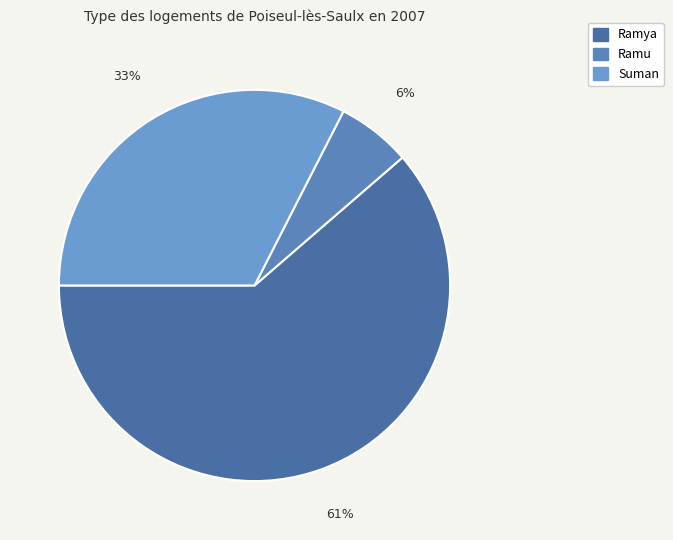

Count the number of slices in the pie.

3